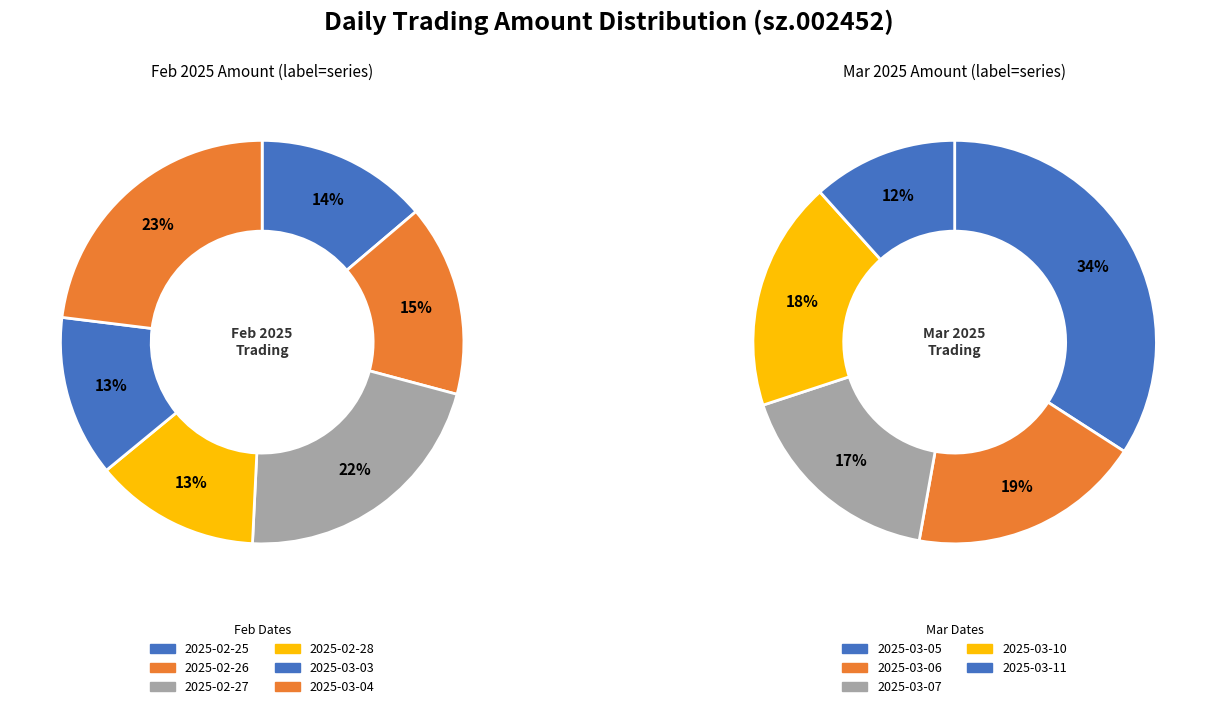

Combined, do 2025-03-10 and 2025-02-28 account for over 50%?

No